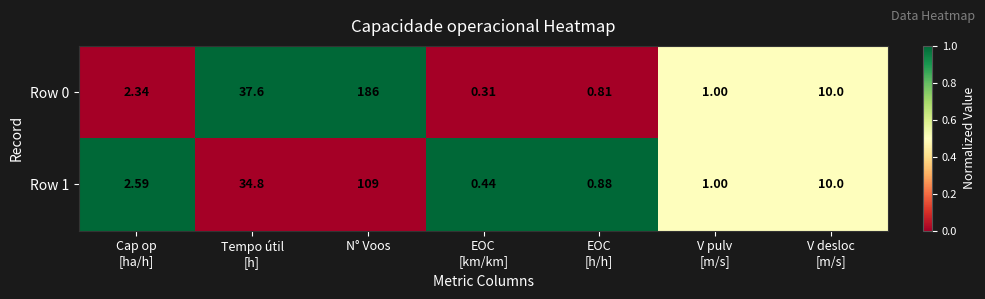

At which category does the chart reach its peak across all series?

N° Voos